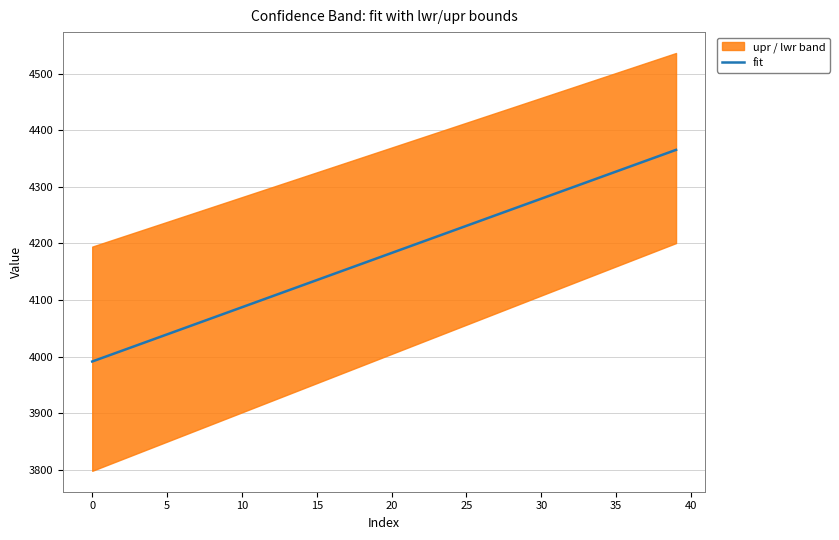

At which label does the data first exceed 4183?

20